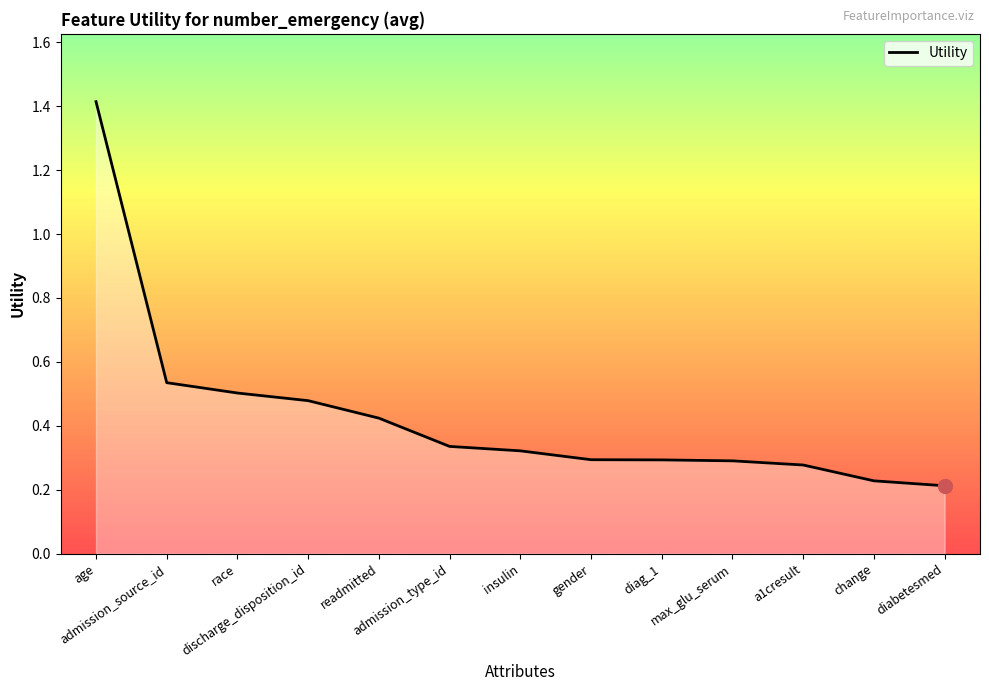

At which label is the value closest to 0?

diabetesmed